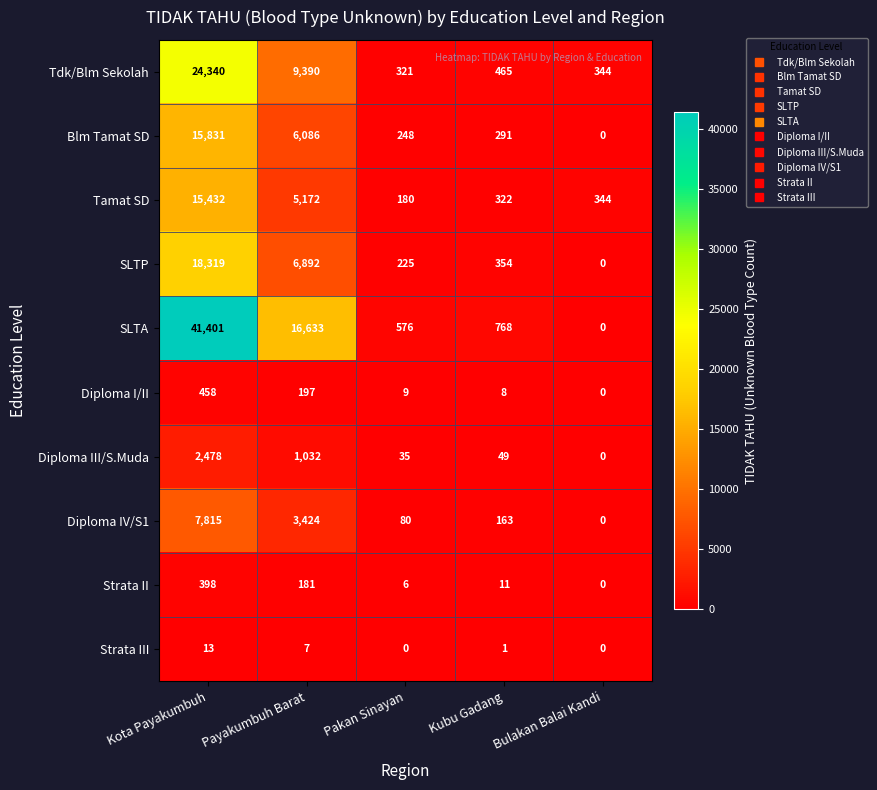

Which series changed the most between Pakan Sinayan and Kubu Gadang?

SLTA